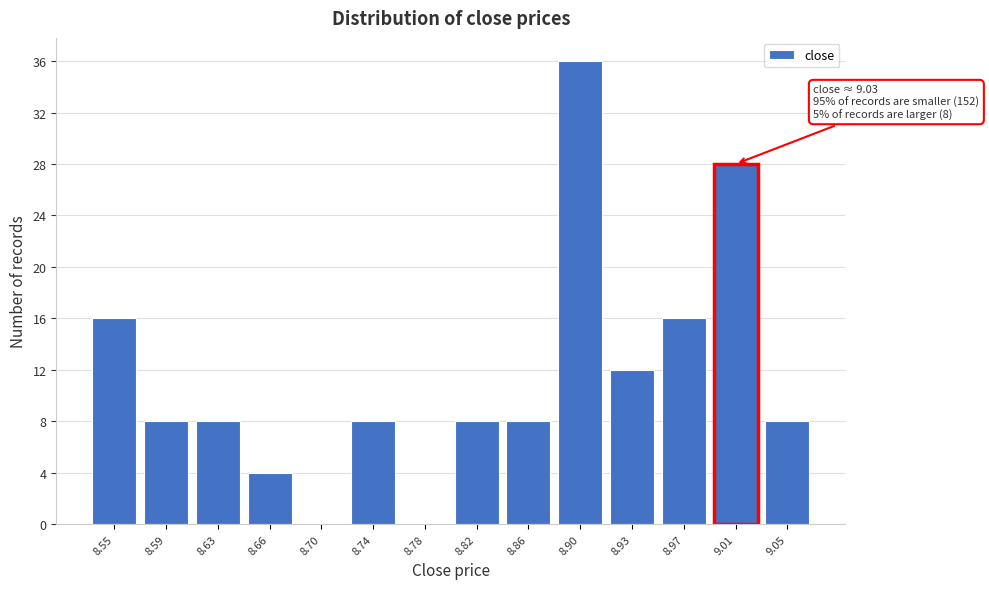

Which range on the x-axis has the tallest bar?

8.875 to 8.915